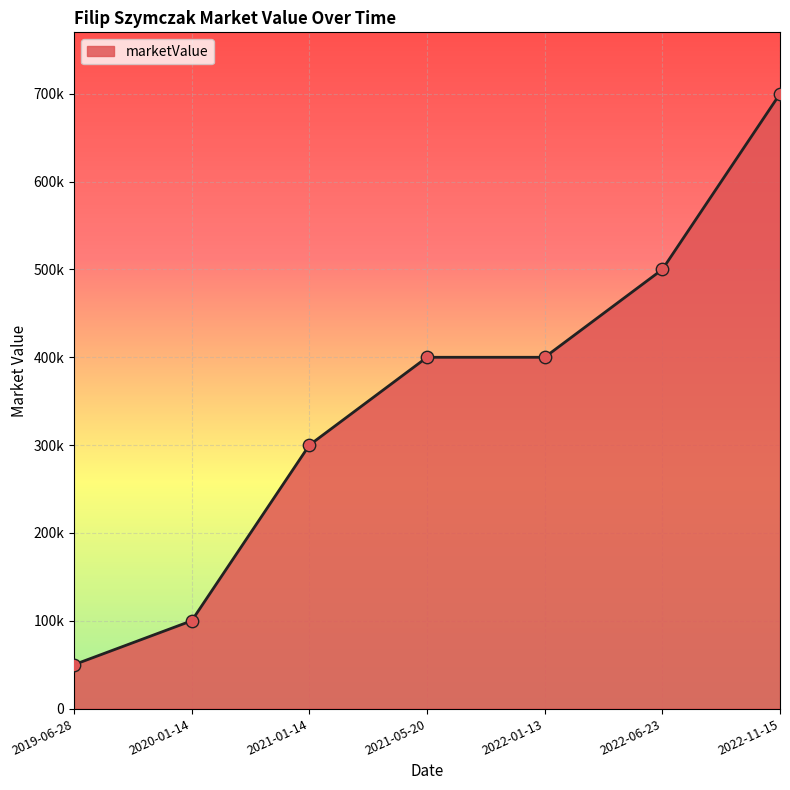

Between 2020-01-14 and 2022-06-23, which is larger?

2022-06-23